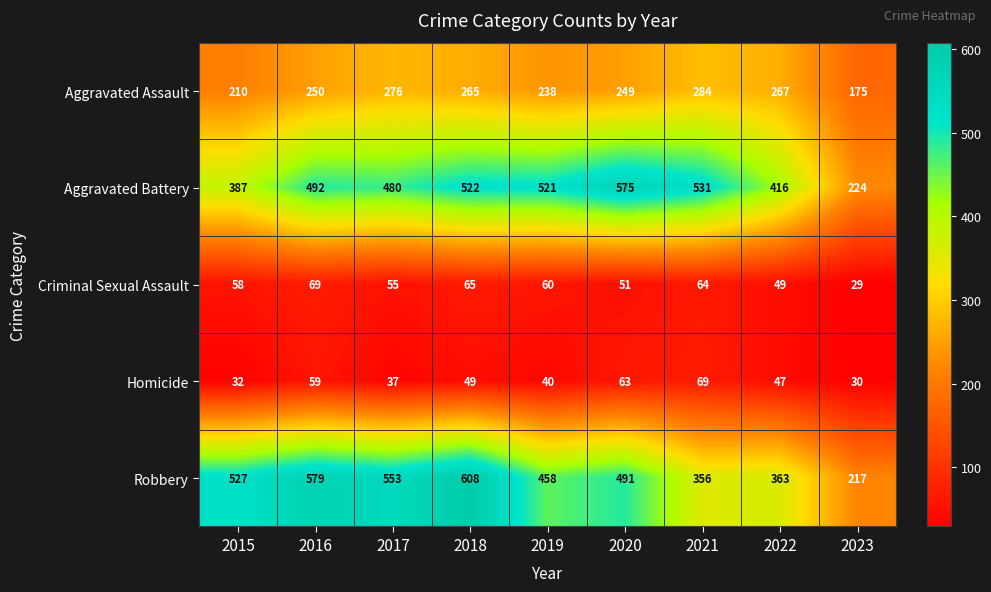

What is the total value across all series at 2022?

1142